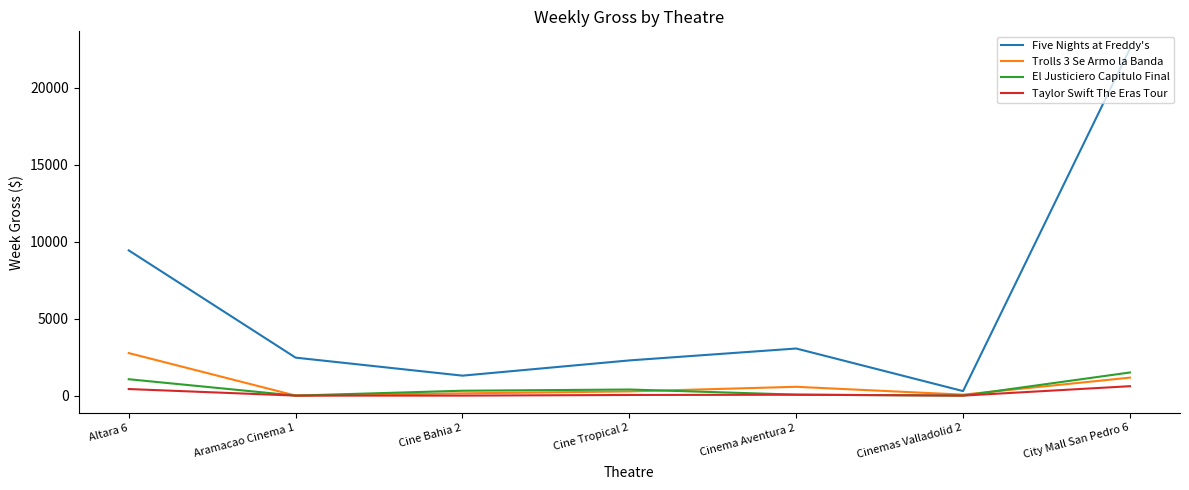

The value of Five Nights at Freddy's at Aramacao Cinema 1 is 2468.1. True or false?

True